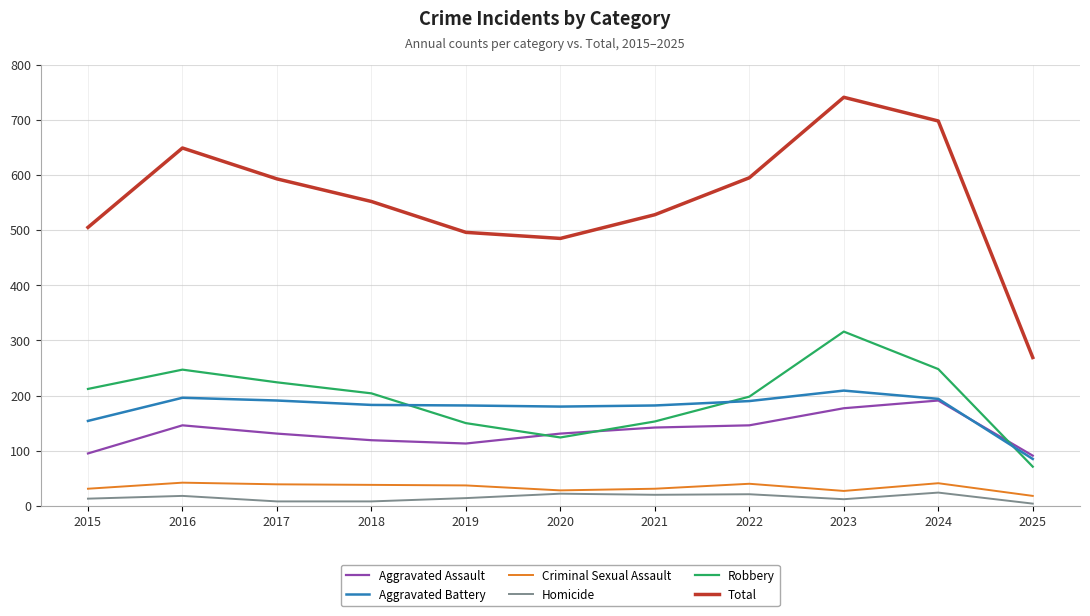

True or false: Robbery has a value of 267 at 2019.

False